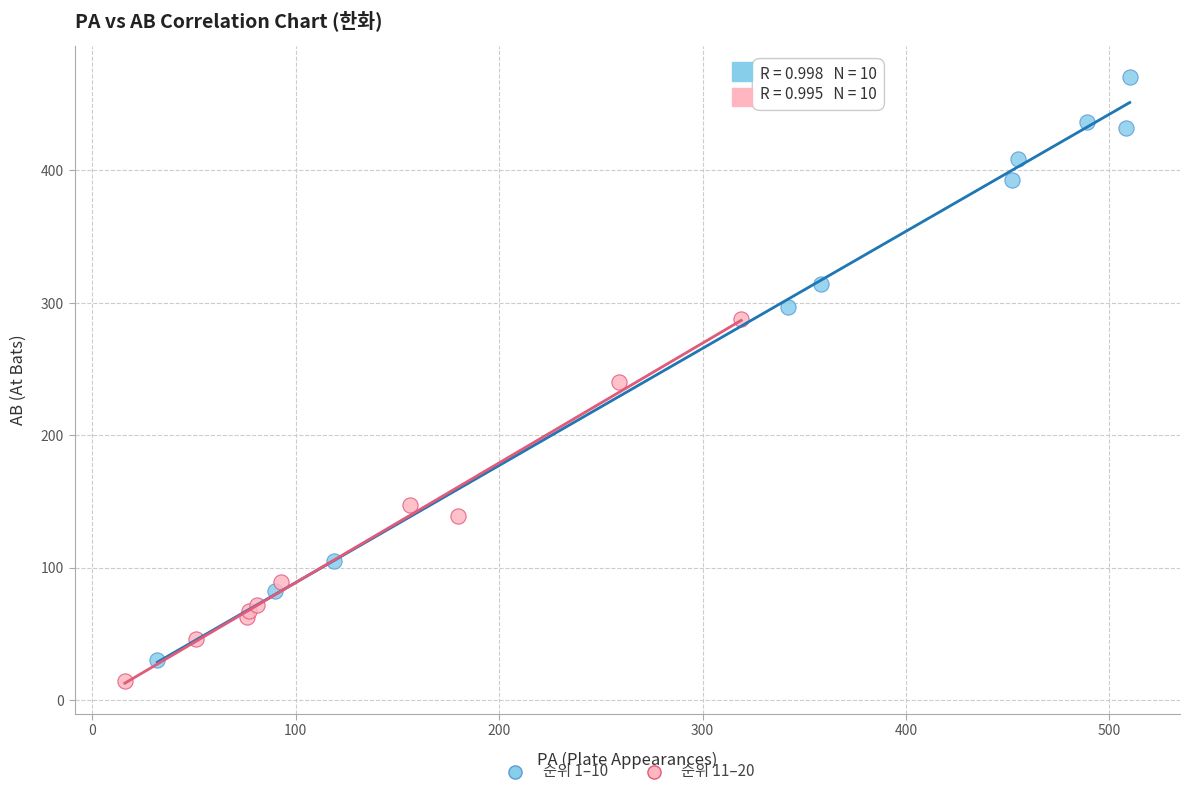

Which series reaches the minimum Y coordinate?

순위 11–20